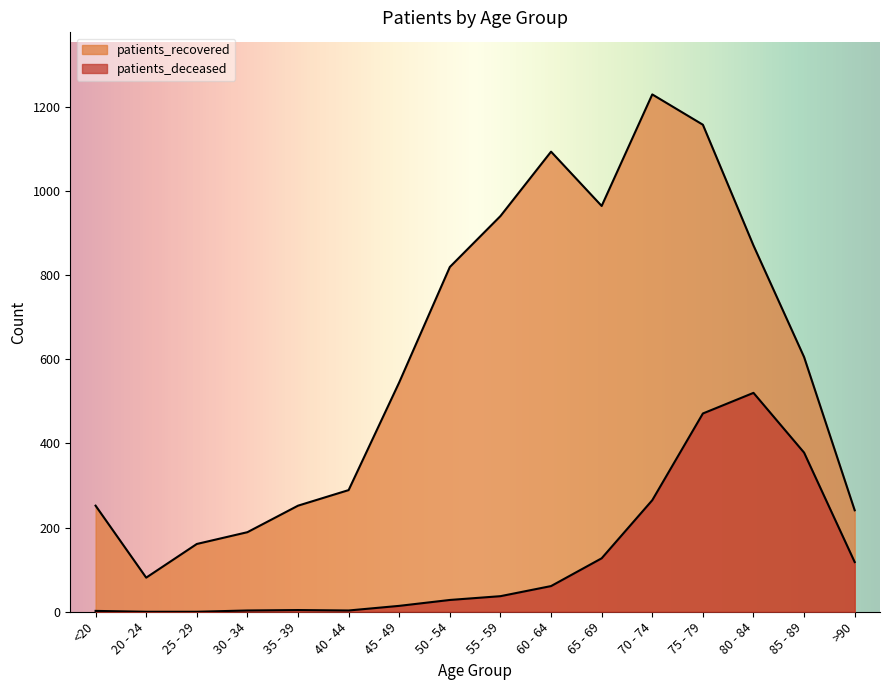

What is the difference between the patients_recovered values at 50 - 54 and 20 - 24?

738